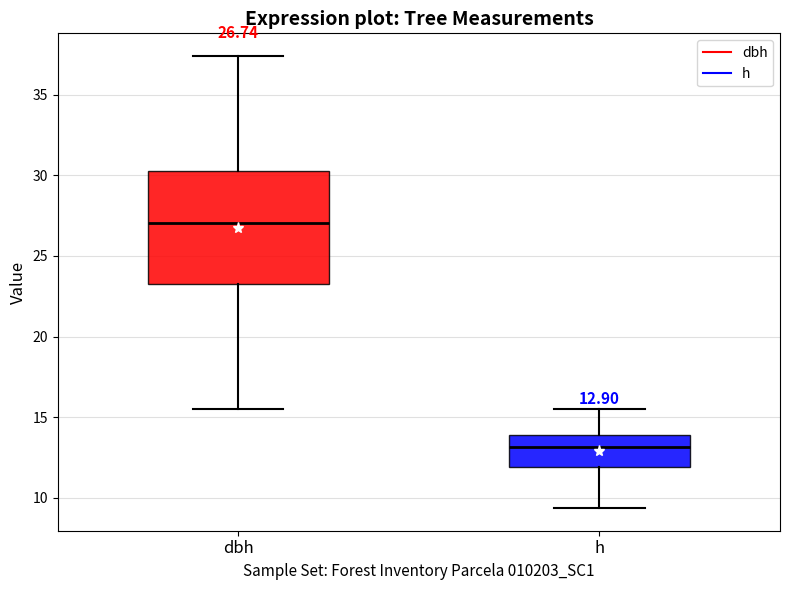

Which box is the tallest, from its lower edge to its upper edge?

dbh